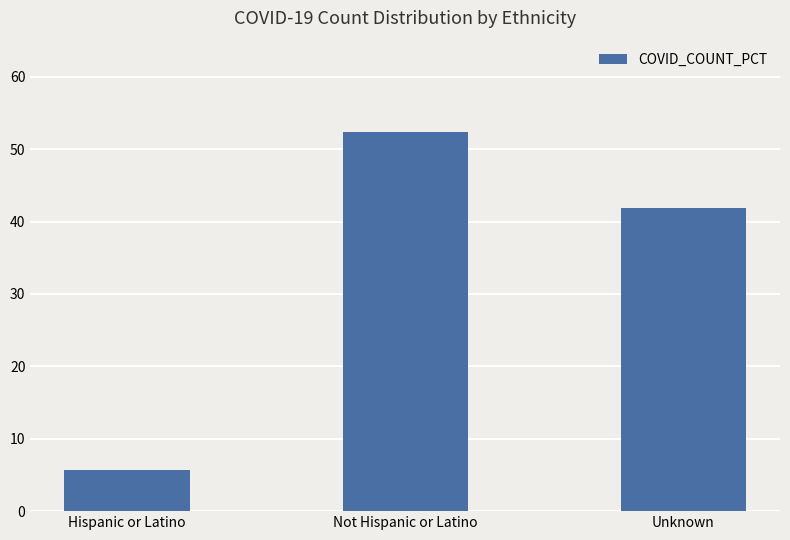

What is the label of the 3rd bar from the left?

Unknown